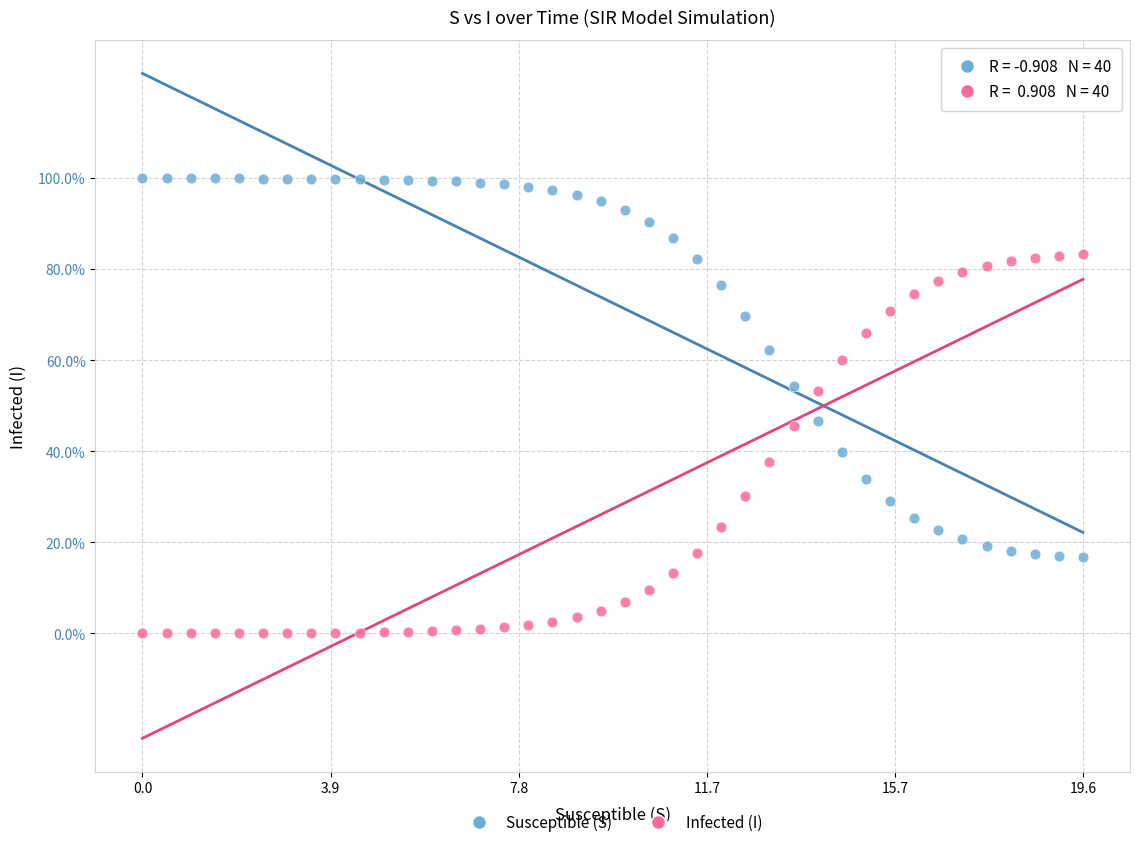

Which series reaches the maximum Y coordinate?

Susceptible (S)